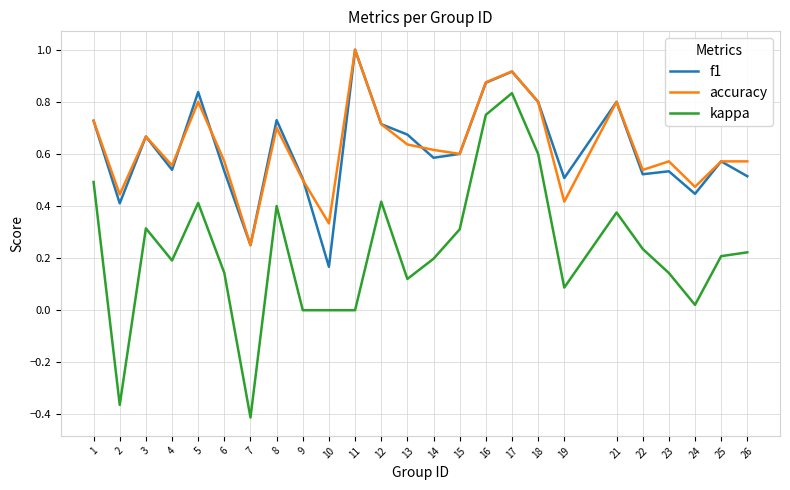

True or false: accuracy and kappa cross at least once.

False